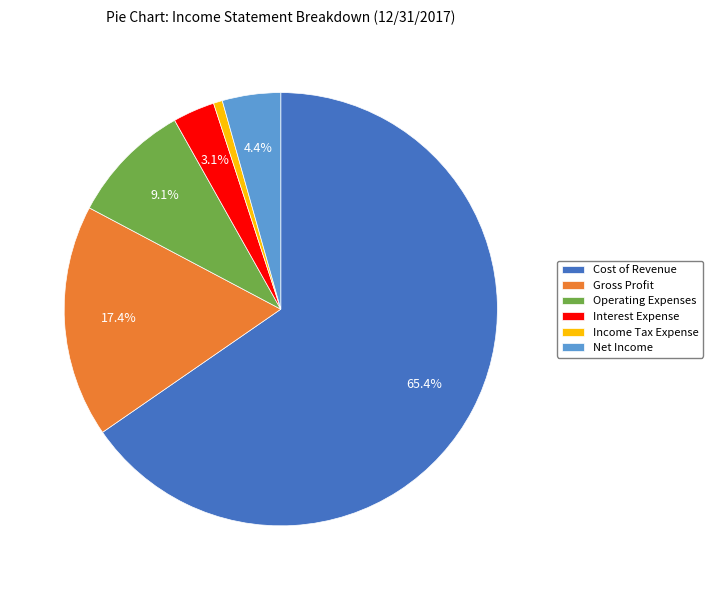

Combined, do Gross Profit and Income Tax Expense account for over 50%?

No